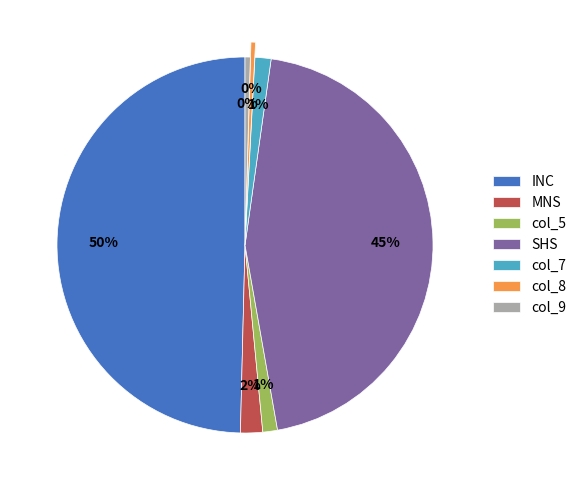

How many slices are in this pie chart?

7